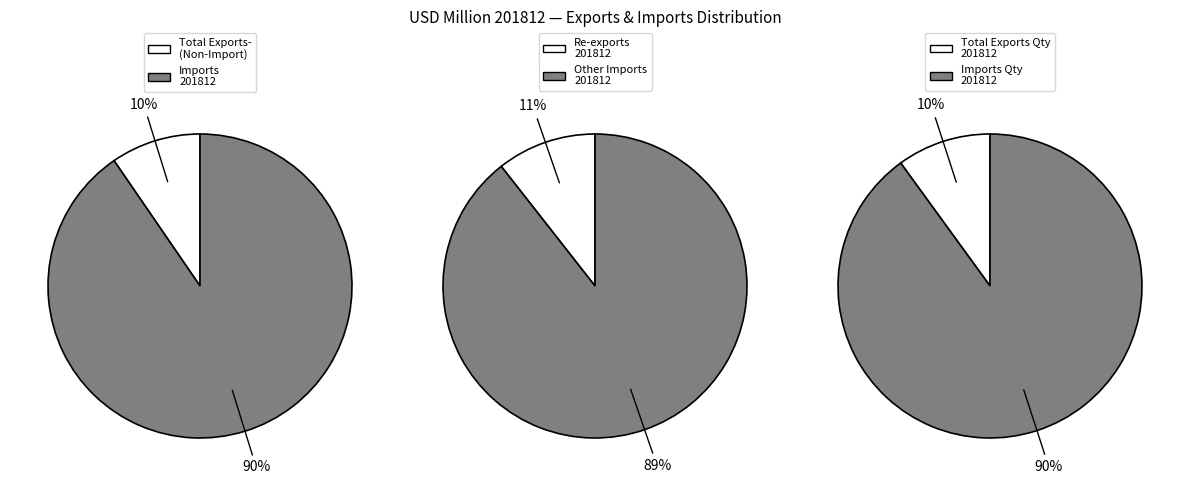

Which slice is the largest?

Imports